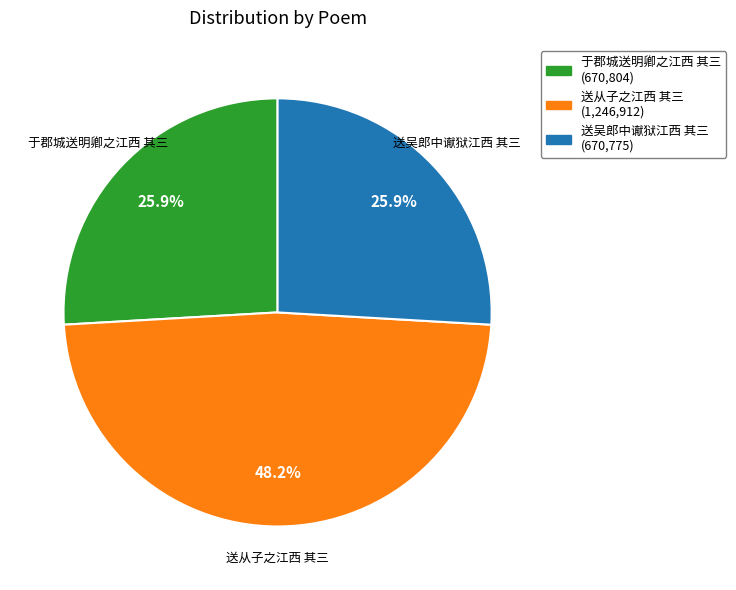

Does 于郡城送明卿之江西 其三 account for over 50% of the chart?

No